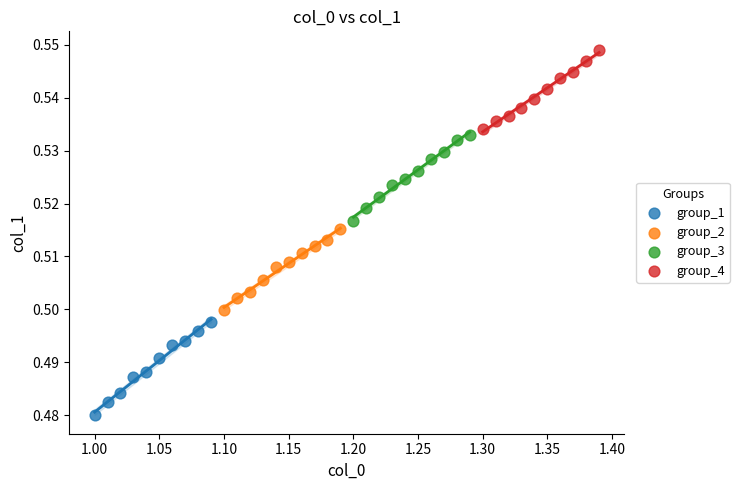

Which series contains the highest Y value?

group_4